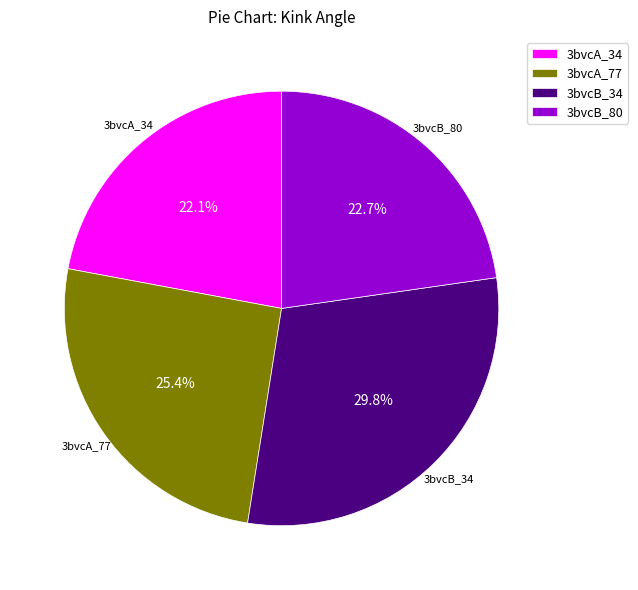

Which category has the smallest portion of the pie?

3bvcA_34